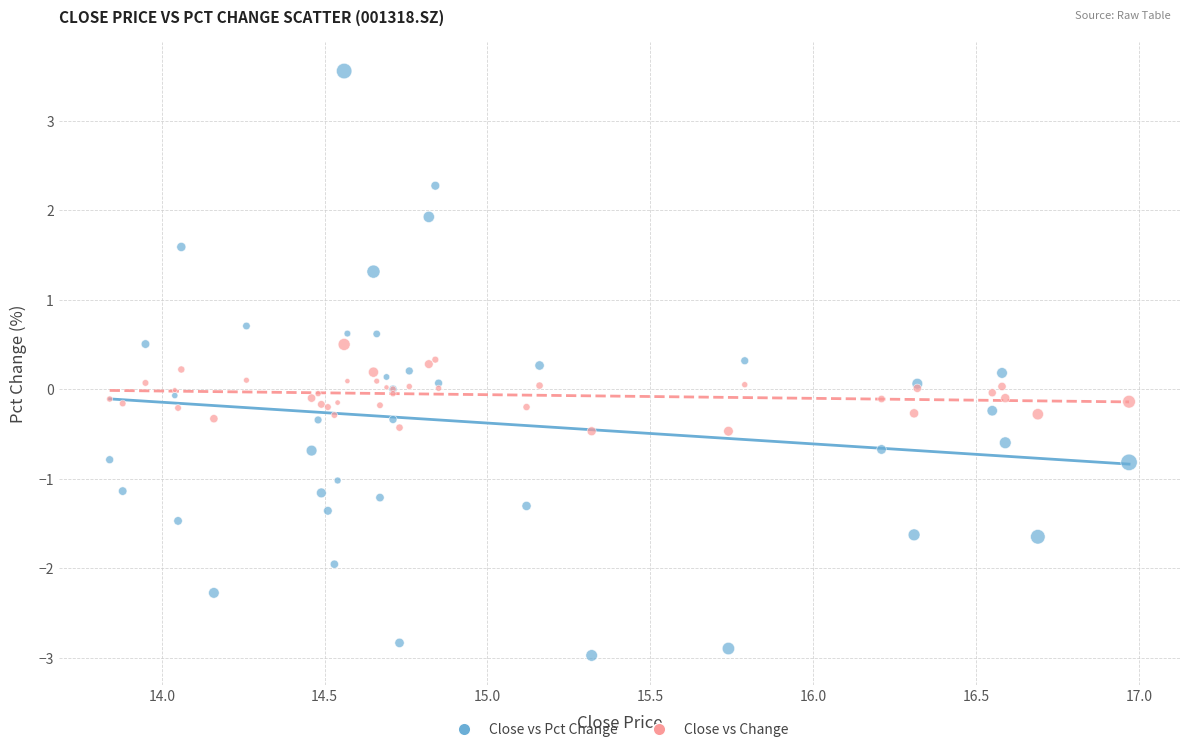

Which series reaches the minimum Y coordinate?

Close vs Pct Change